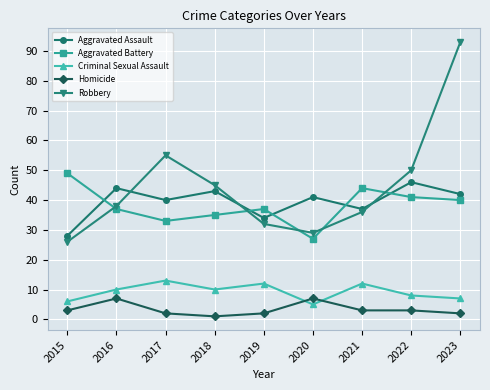

List the series in order of their peak value, lowest first.

Homicide, Criminal Sexual Assault, Aggravated Assault, Aggravated Battery, Robbery